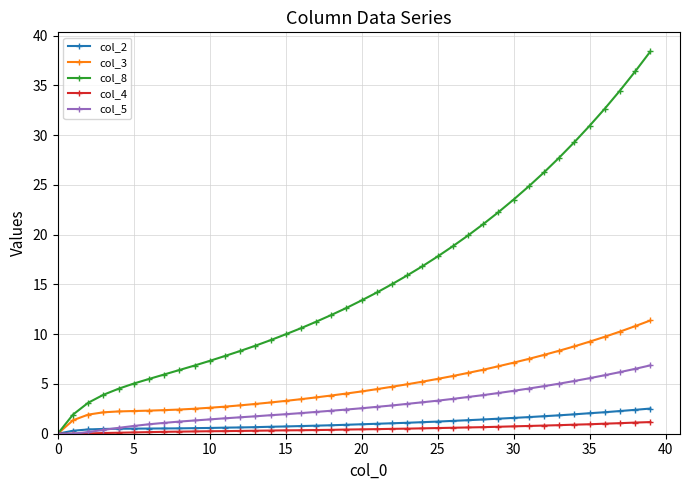

What is the highest value of the col_5 series?

6.9